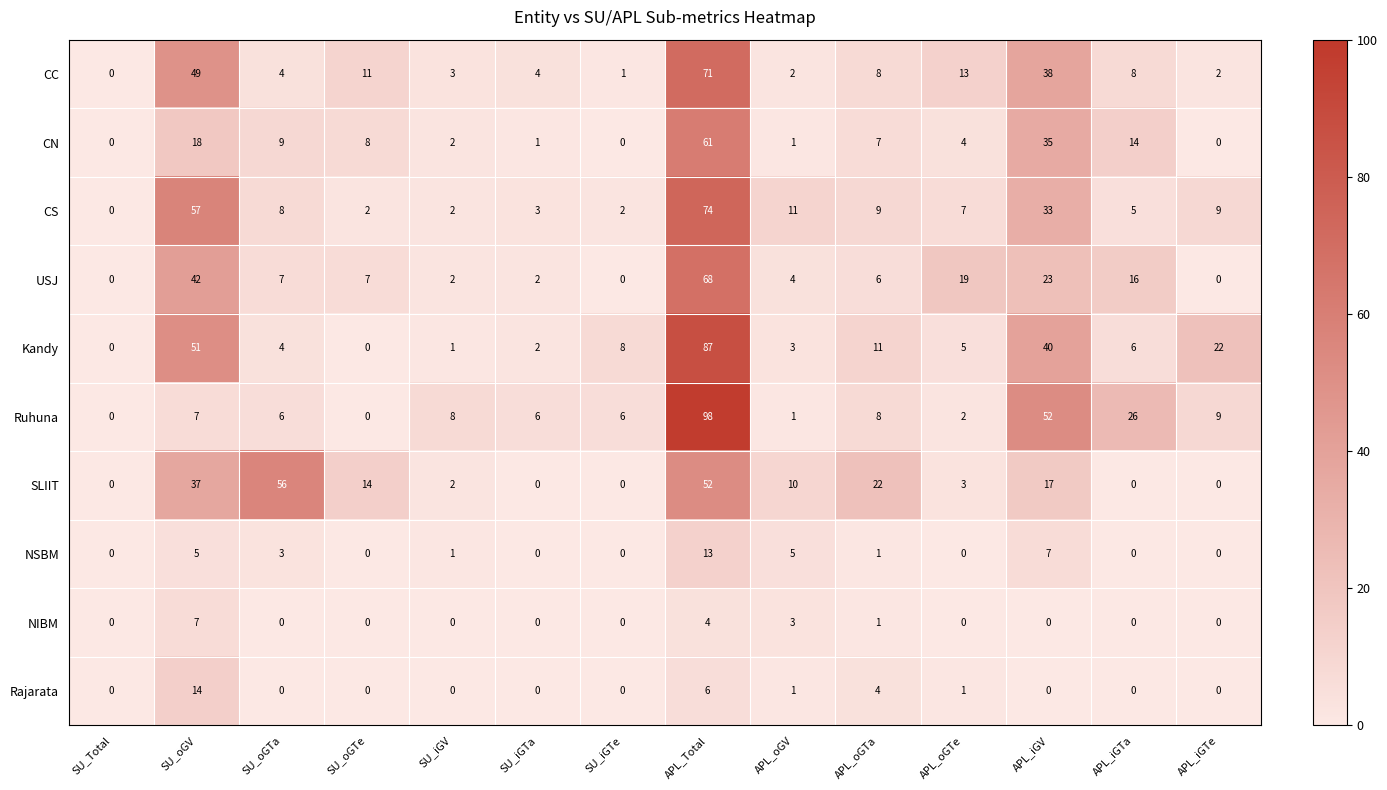

The SLIIT series shows 10 at APL_oGV. True or false?

True